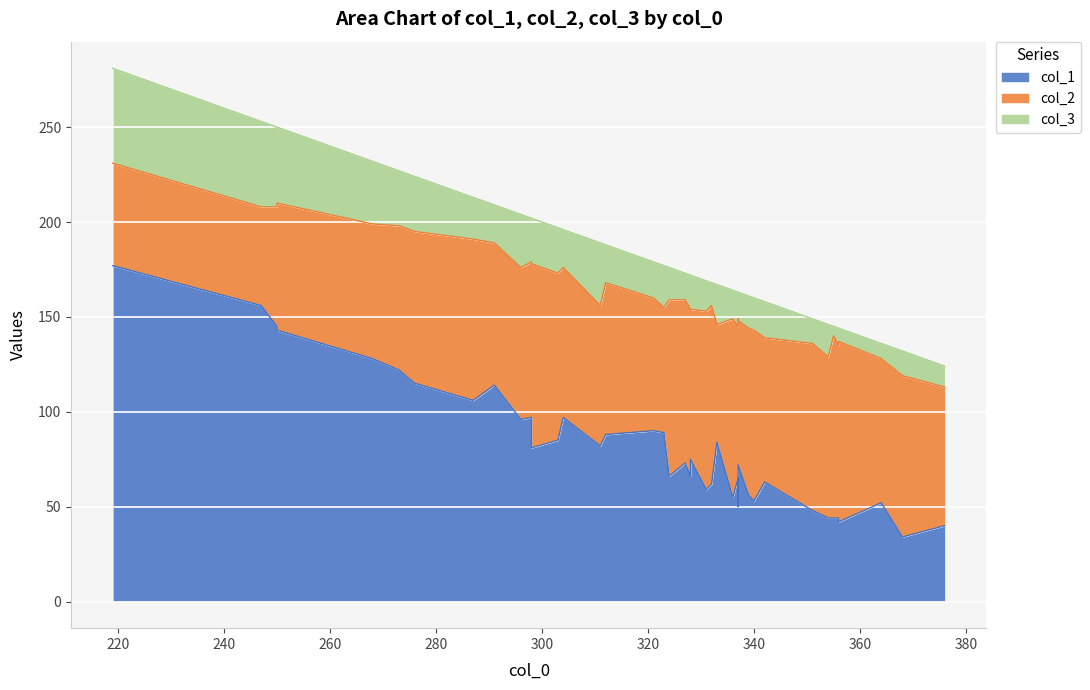

How many lines are shown in the chart?

3